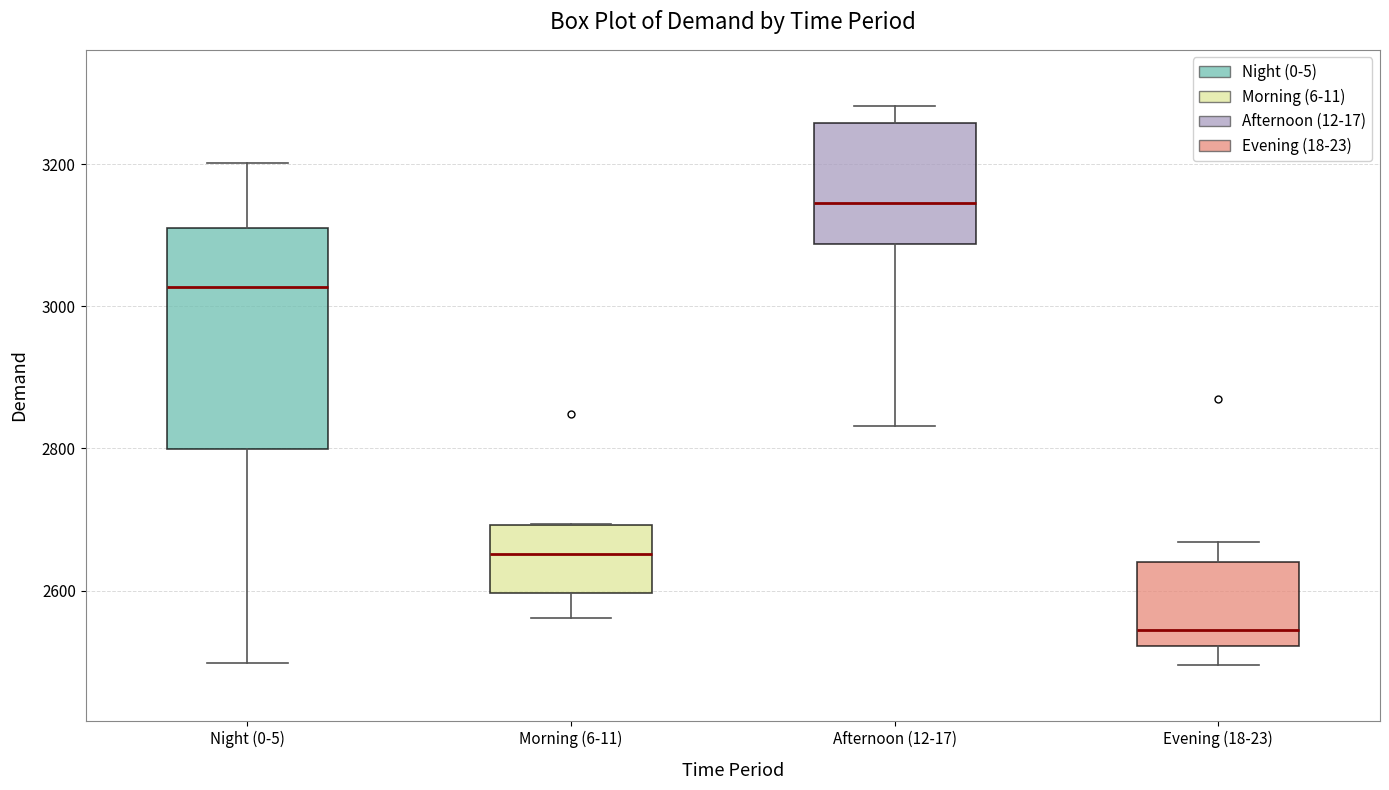

Reading left to right, read every box against the y-axis: the position of its median line, the range the box covers, and the ends of its whiskers. The values are not printed on the chart, so give them approximately, as read against the axis.

Night (0-5): median 3020, box 2800 to 3120, whiskers 2500 to 3200
Morning (6-11): median 2660, box 2600 to 2700, whiskers 2560 to 2700
Afternoon (12-17): median 3140, box 3080 to 3260, whiskers 2840 to 3280
Evening (18-23): median 2540, box 2520 to 2640, whiskers 2500 to 2660